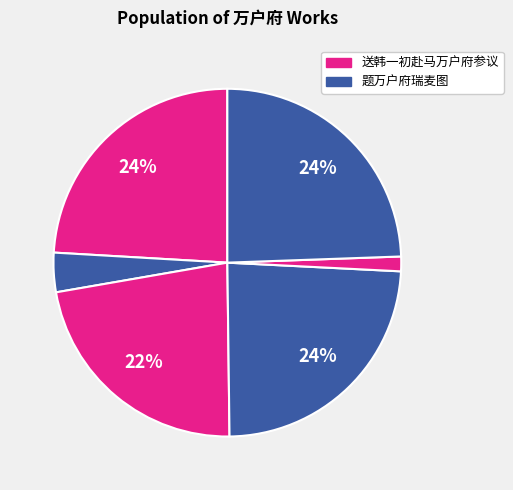

Is there a majority slice in this chart?

No